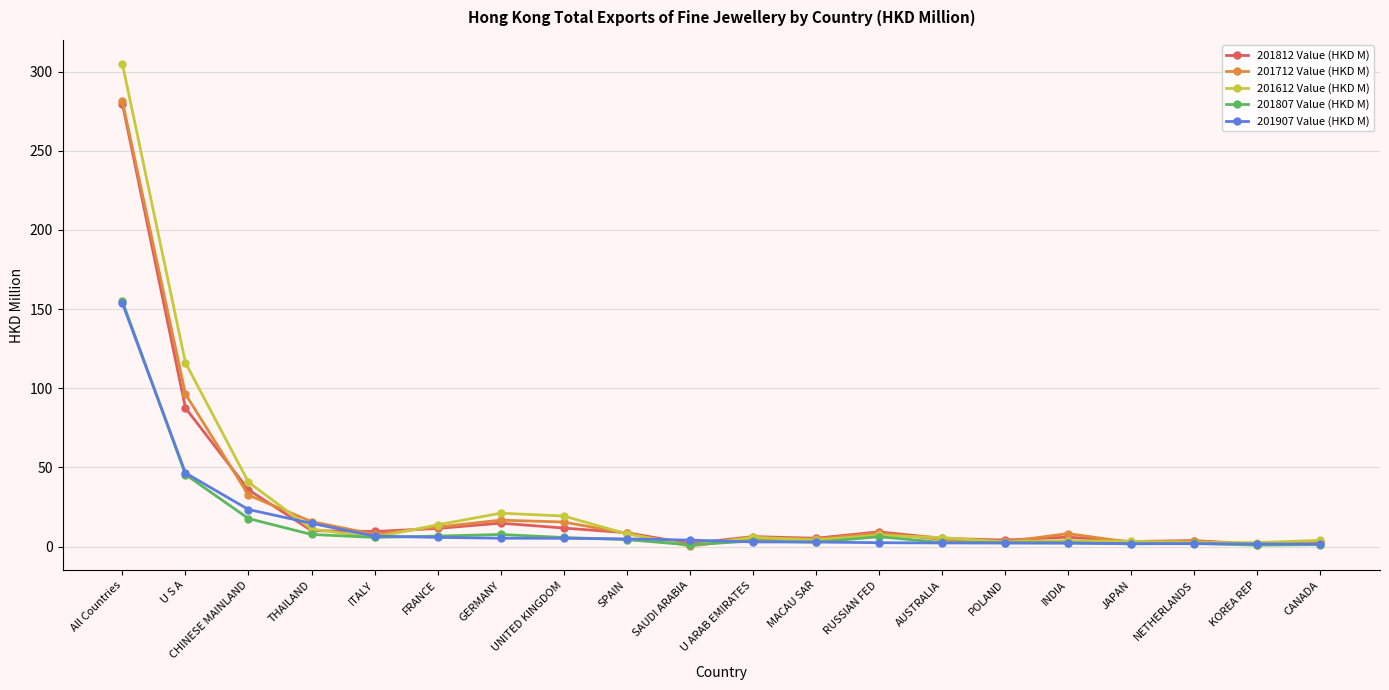

What is the label of the 9th point from the right?

MACAU SAR